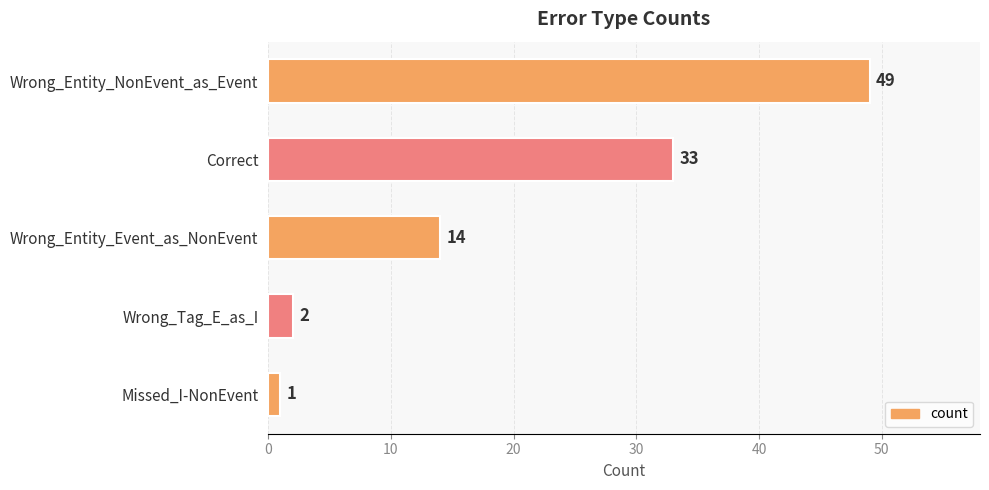

Where is the data nearest to the value 25?

Correct